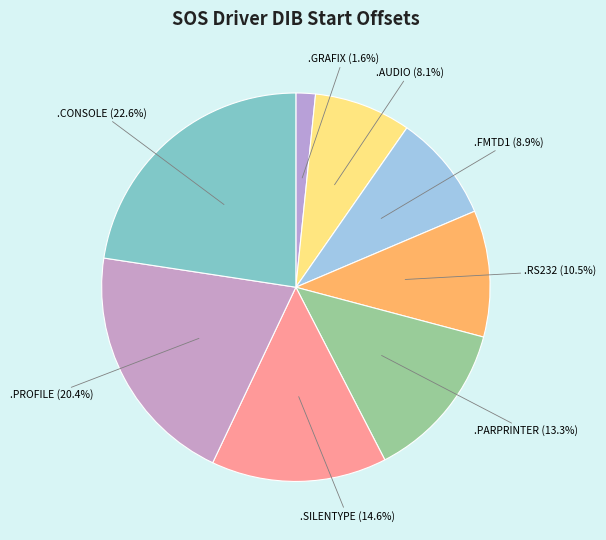

To the nearest percent, what is the average slice percentage?

12%